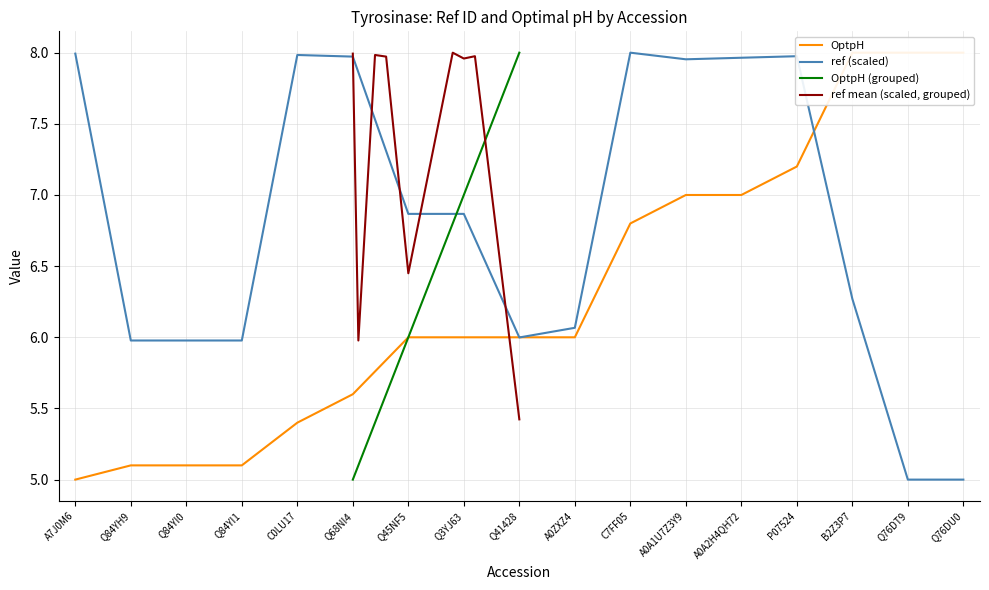

Between which two adjacent categories do ref and OptpH first intersect?

Q3YJ63 and Q41428